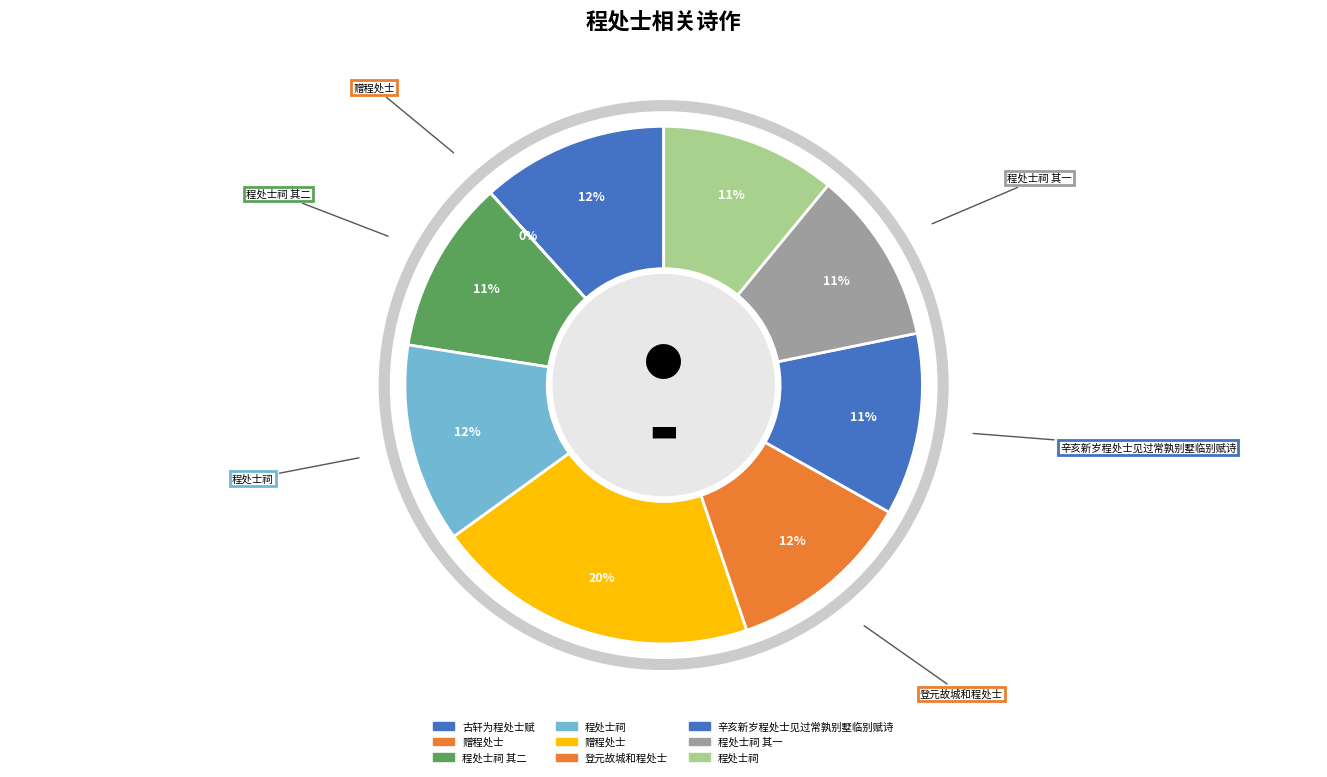

To the nearest percent, what is the difference between the largest and smallest slice percentages?

20%